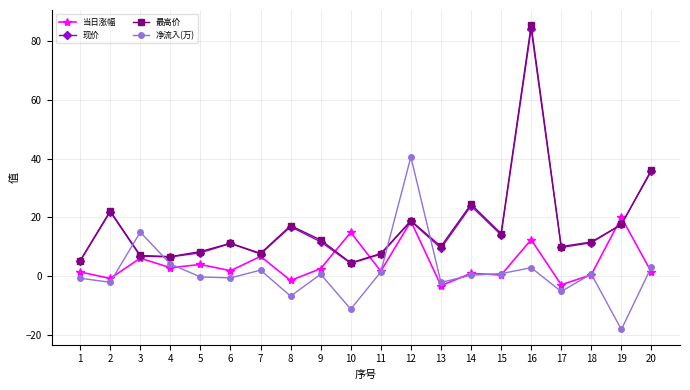

List the series in order of their peak value, lowest first.

当日涨幅, 净流入(万), 现价, 最高价